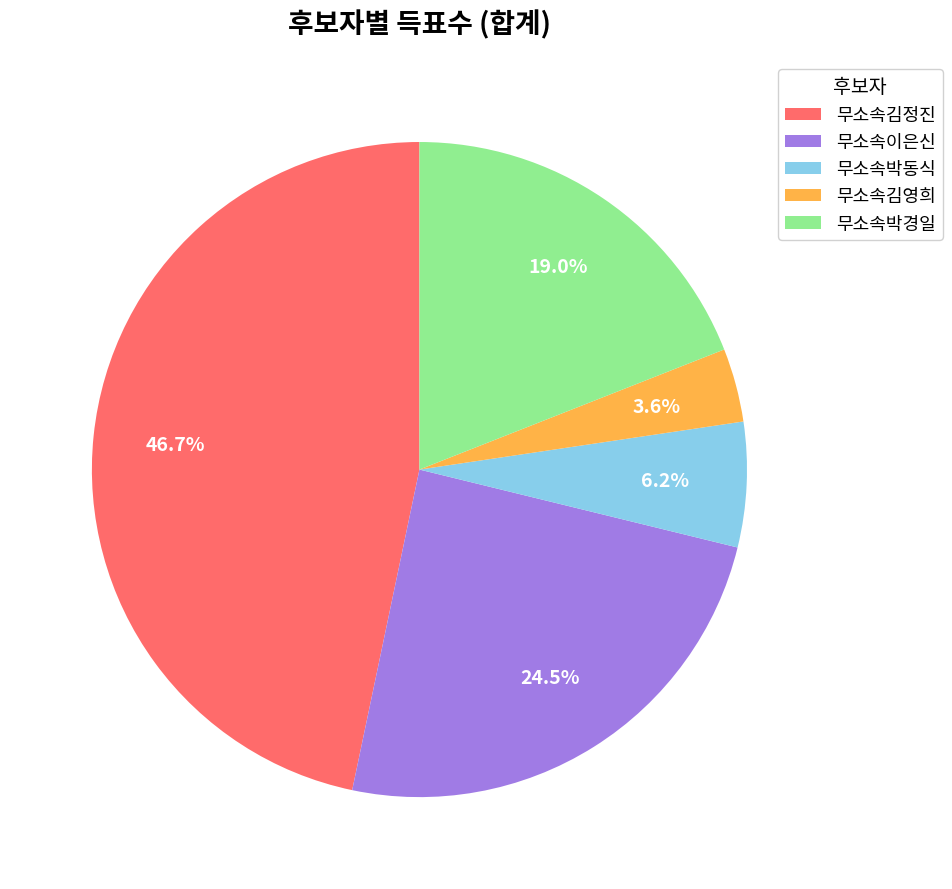

Does 무소속김영희 account for over 50% of the chart?

No